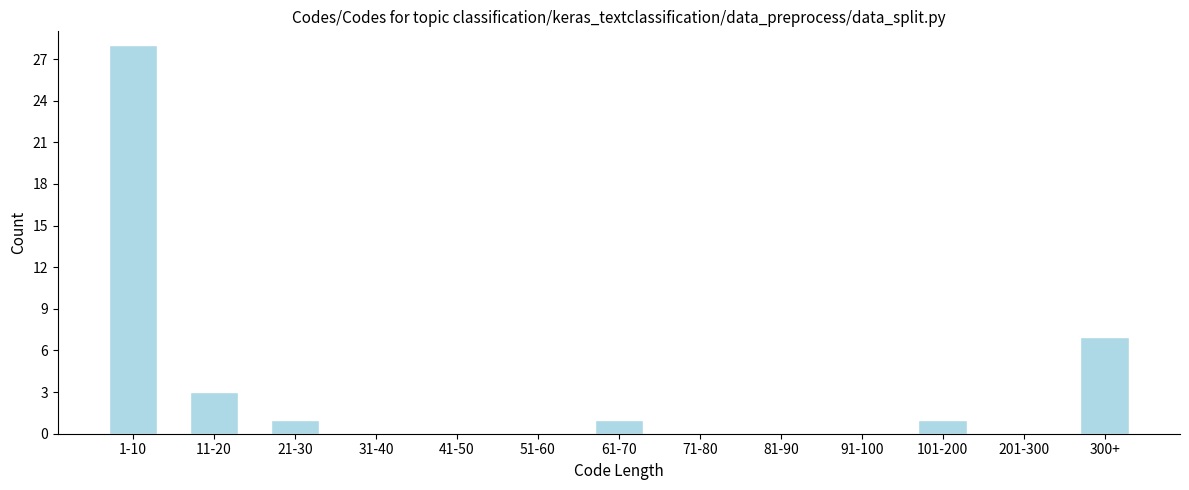

Reading left to right, transcribe all the data shown in this chart.

1-10=28	11-20=3	21-30=1	31-40=0	41-50=0	51-60=0	61-70=1	71-80=0	81-90=0	91-100=0	101-200=1	201-300=0	300+=7